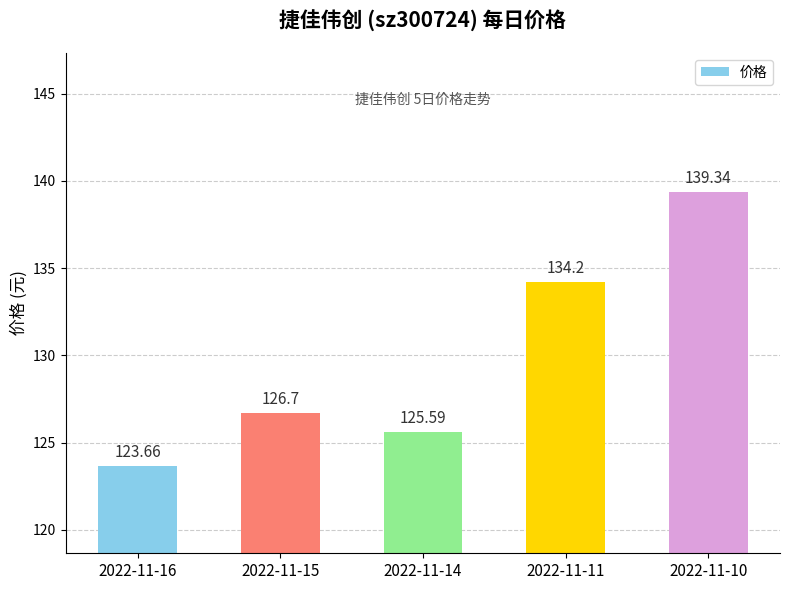

How many bars are there in total?

5